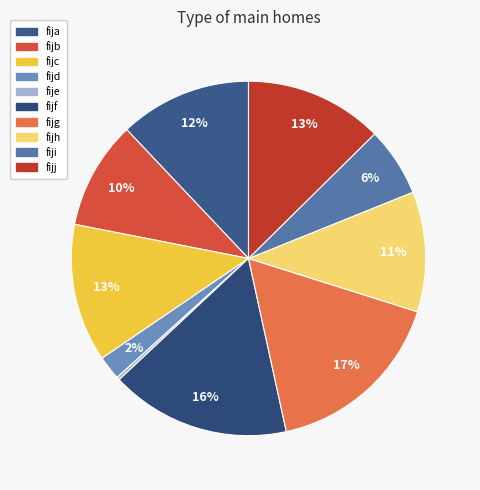

To the nearest percent, what is the difference between the largest and smallest slice percentages?

16%